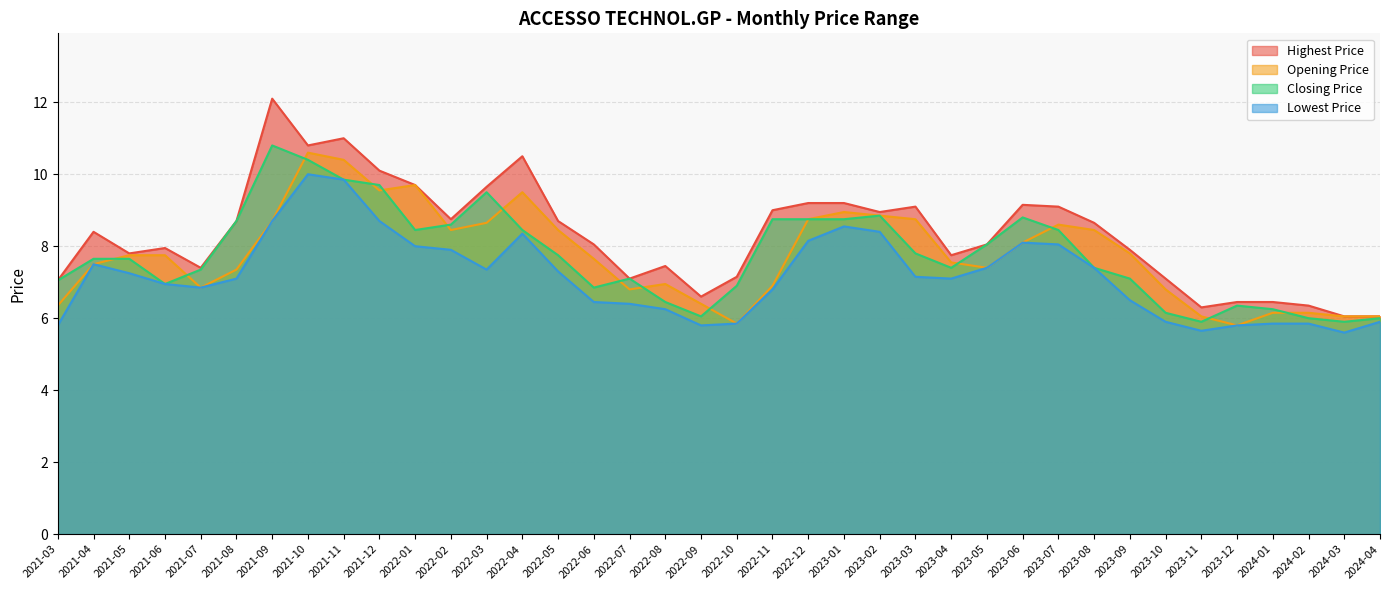

At which label does Highest Price first exceed 8?

2021-04